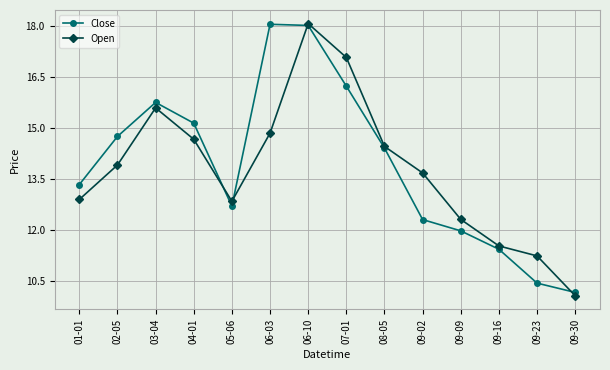

At which label does Open reach its peak?

06-10